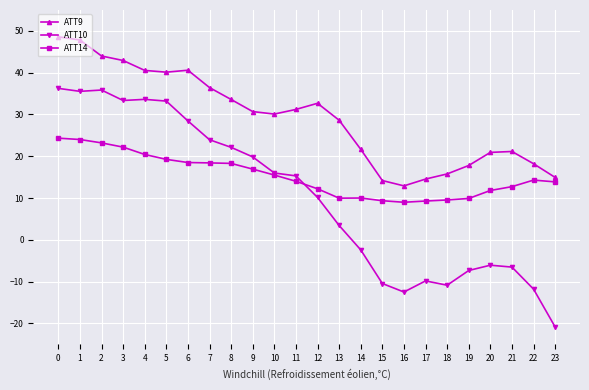

What is the value of the ATT10 point at the 18th from the left?

-9.8